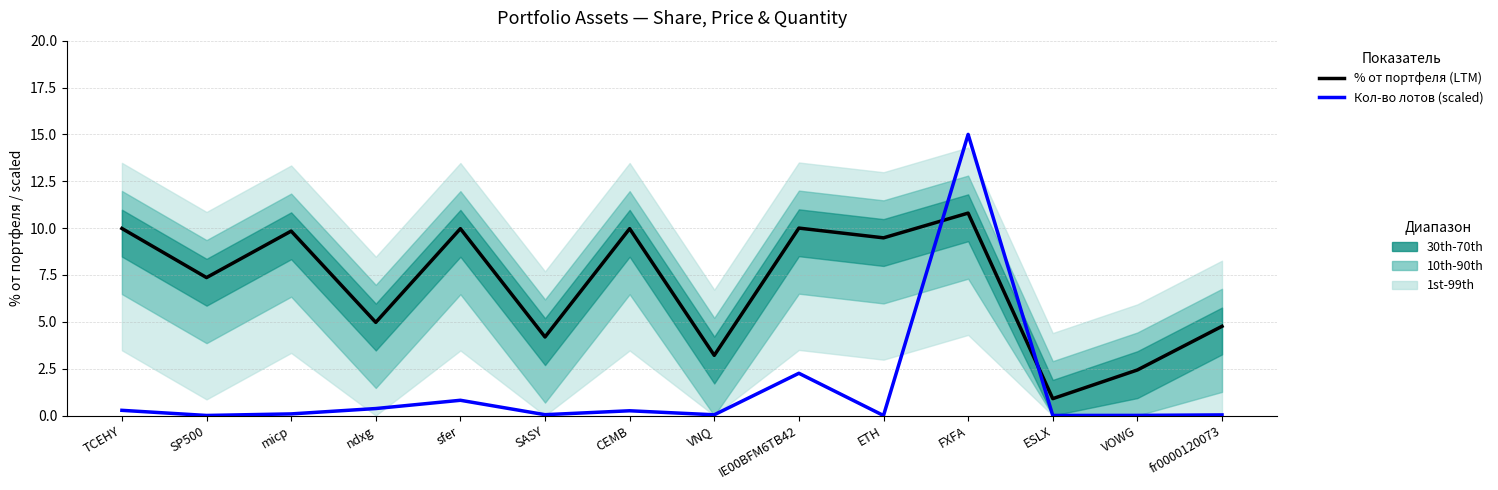

What is the label of the 5th point from the right?

ETH